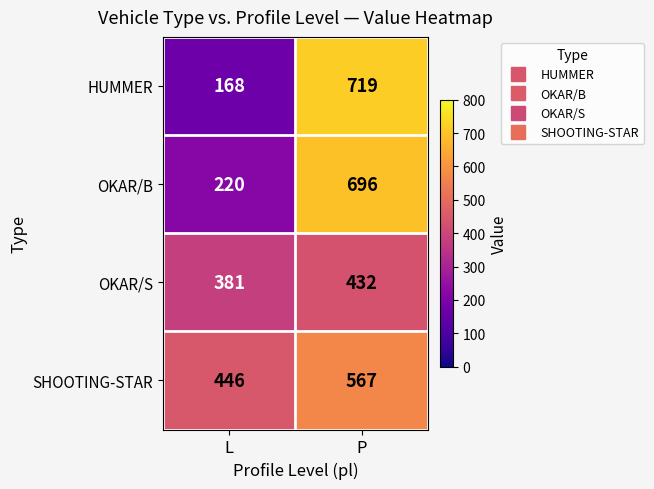

What is the average value of the HUMMER series?

444